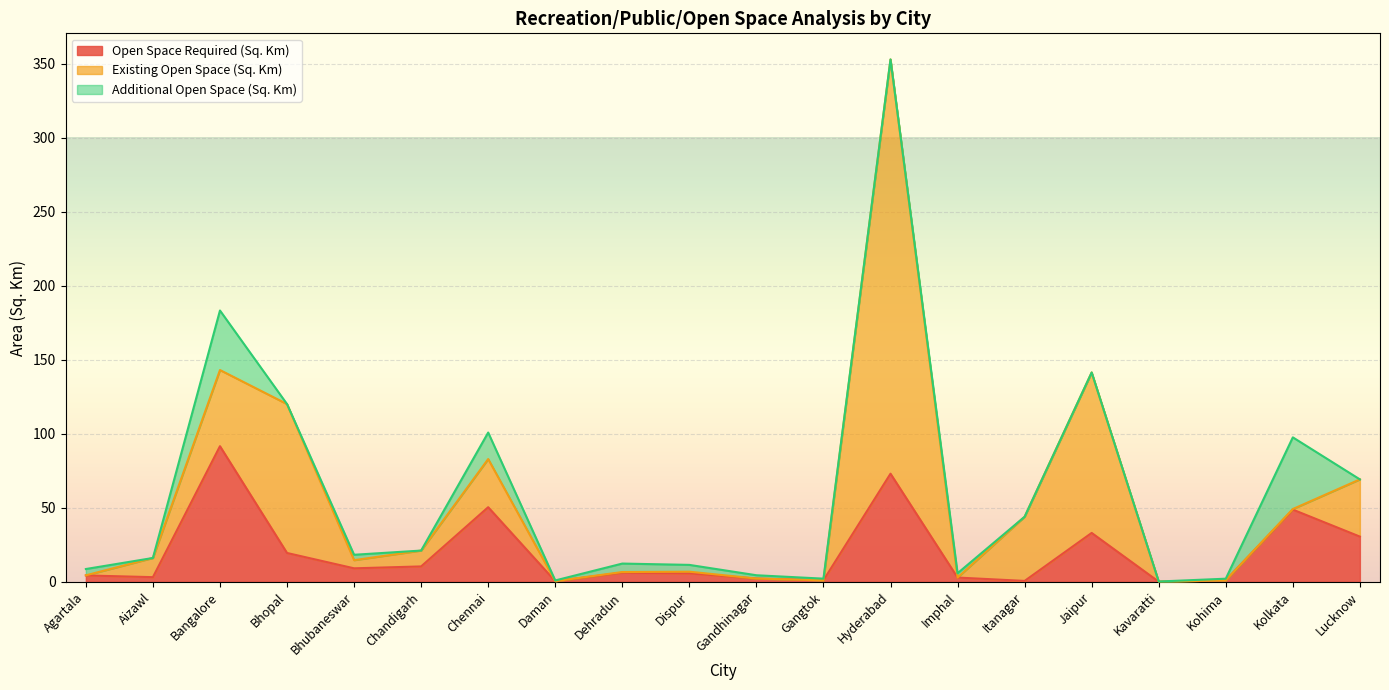

Reading left to right, extract all data points from this chart.

Open Space Required (Sq. Km): 4.3	3.2	91.7	19.5	9.2	10.4	50.4	0.5	6.2	5.7	2.2	1.1	73.1	2.9	0.6	33.1	0.1	1.1	48.8	30.6
Existing Open Space (Sq. Km): 0.1	13.0	51.4	100.6	5.5	10.7	32.5	0.0	0.5	1.1	0.0	0.0	279.8	0.0	43.4	108.4	0.0	0.0	0.4	38.6
Additional Open Space (Sq. Km): 4.3	0.0	40.2	0.0	3.7	0.0	17.9	0.5	5.7	4.6	2.2	1.1	0.0	2.9	0.0	0.0	0.1	1.1	48.4	0.0